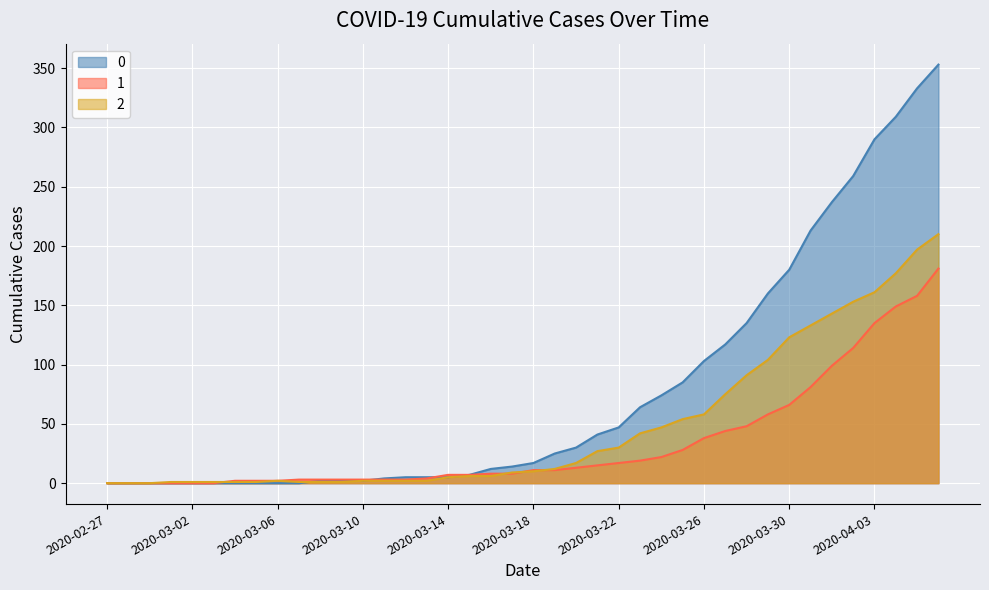

At which label does 2 first exceed 10?

2020-03-19